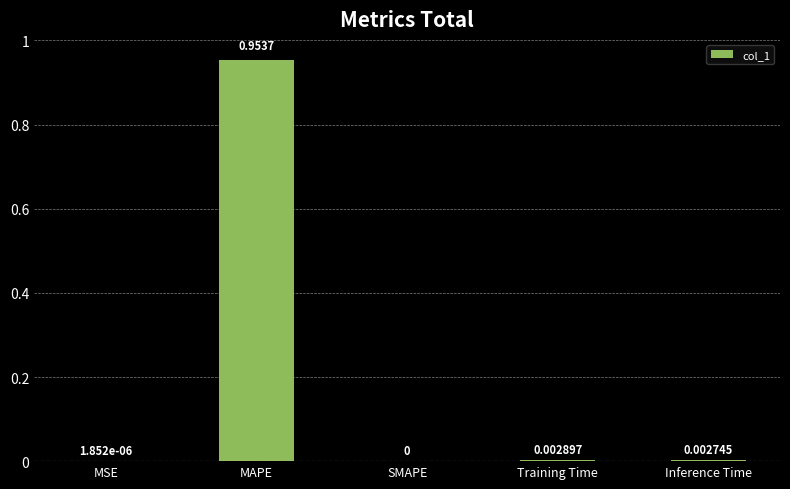

Between MSE and MAPE, which is larger?

MAPE